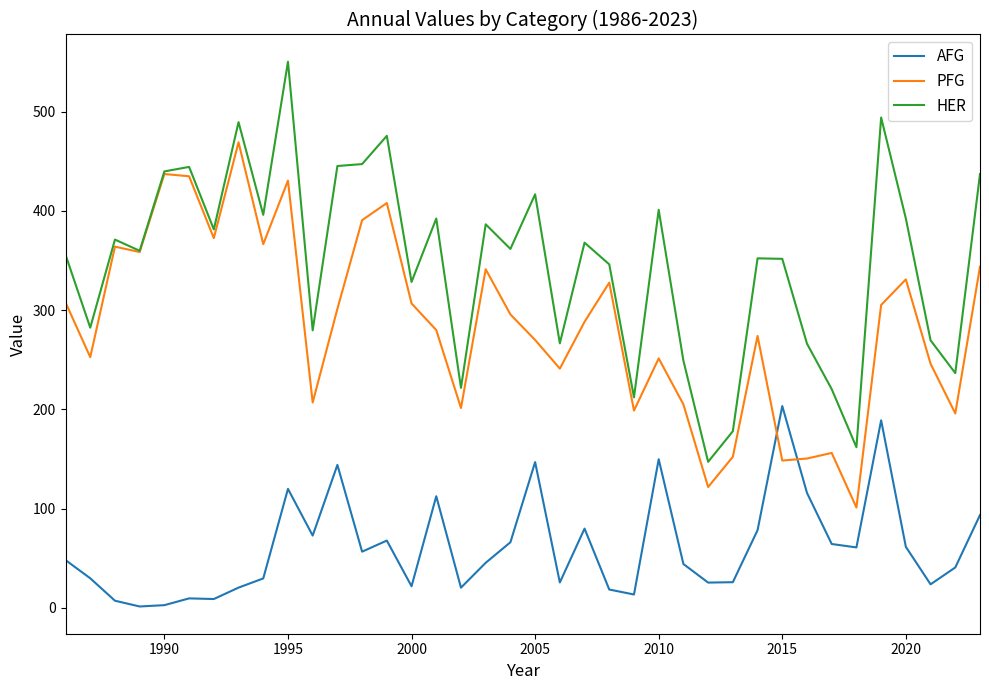

What are all the series names shown in the legend?

AFG, PFG, HER